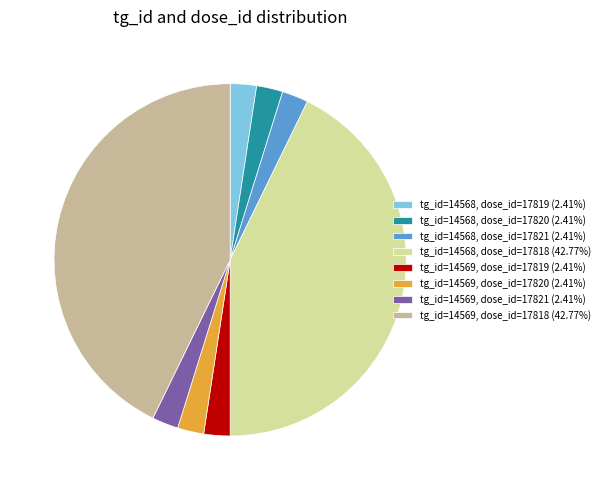

Is the sum of tg_id=14569, dose_id=17819 (2.41%) and tg_id=14569, dose_id=17821 (2.41%) greater than half?

No